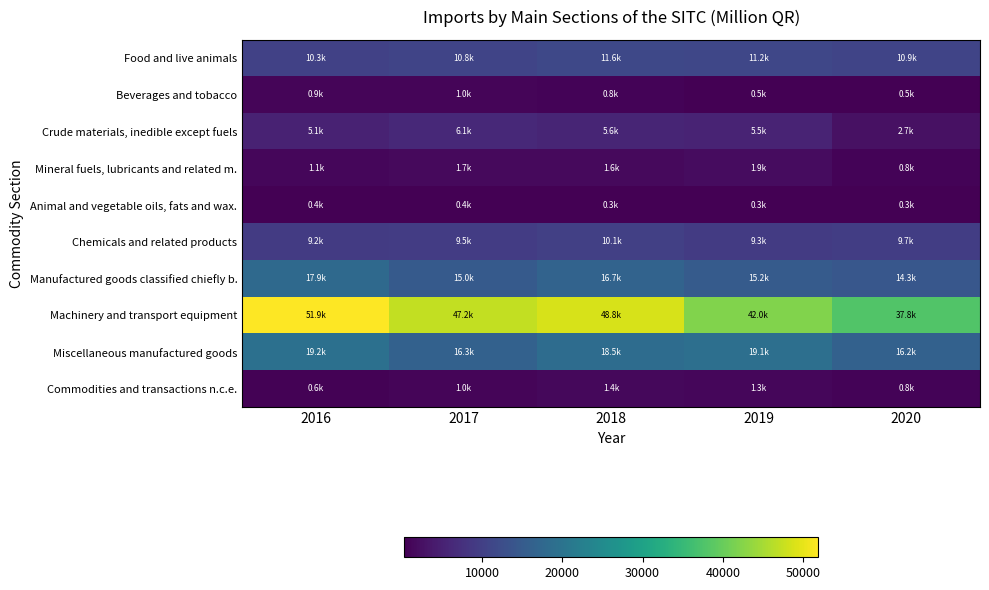

Which has a higher value, 2020 or 2019?

2019